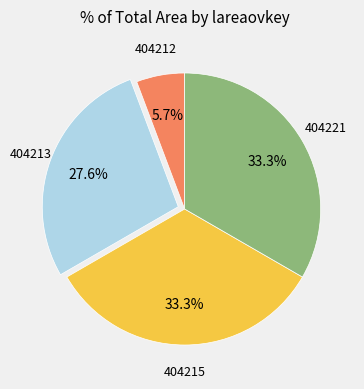

Is there a majority slice in this chart?

No